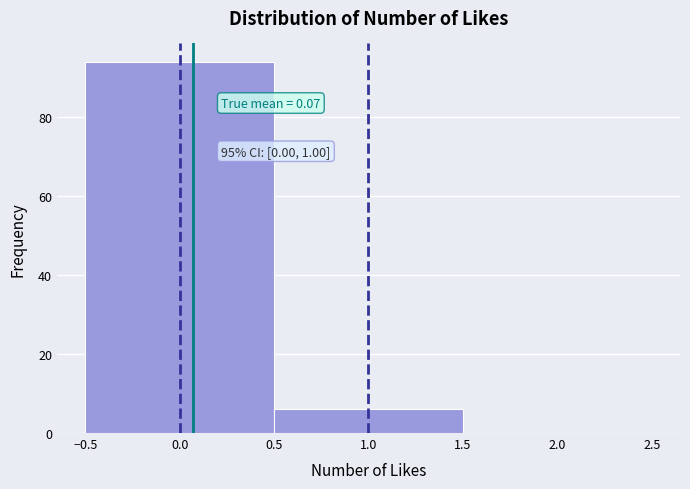

Over which range of the x-axis is the bar tallest?

-0.5 to 0.5